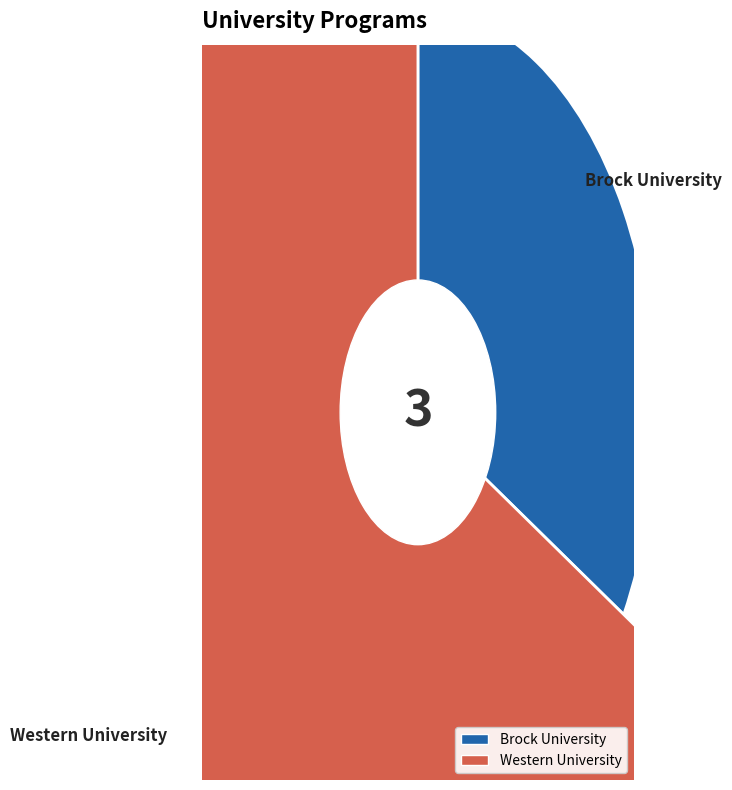

Count the number of slices in the pie.

2